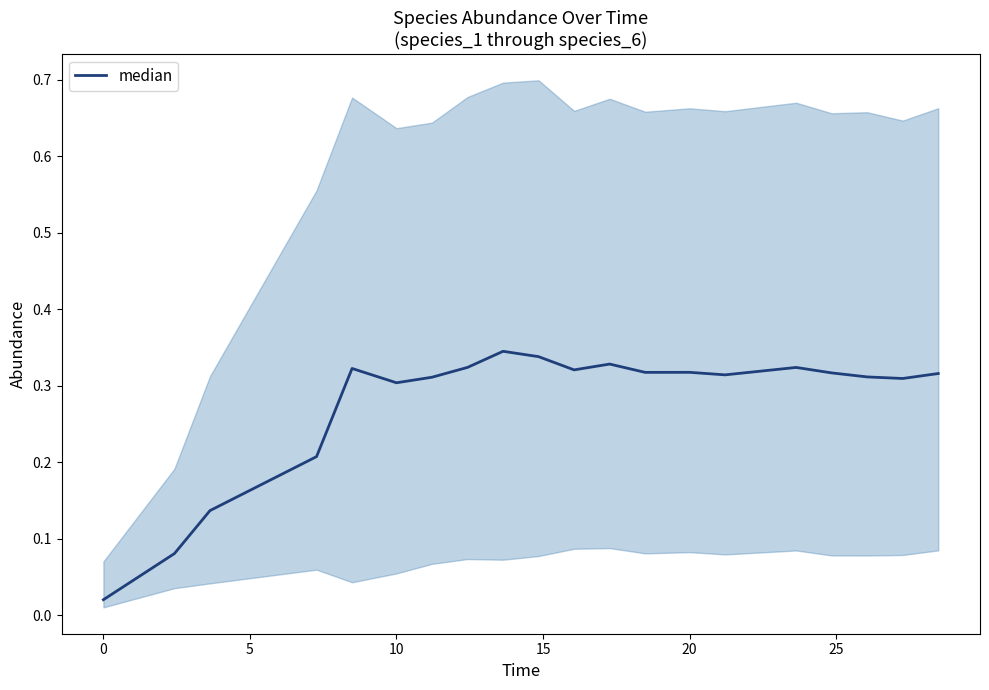

How many lines are shown in the chart?

1